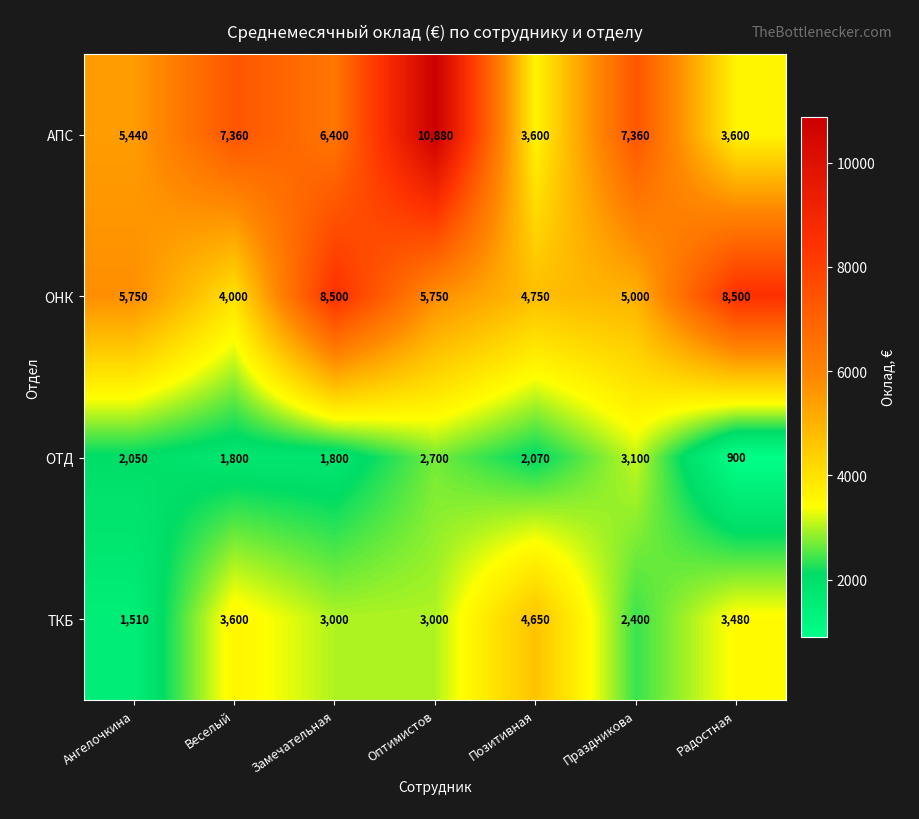

True or false: ТКБ has a value of 2216 at Ангелочкина.

False